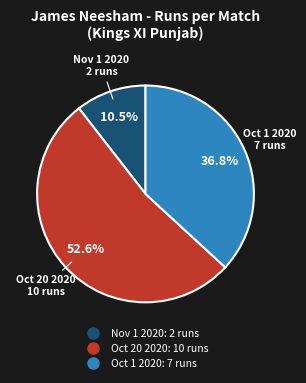

To the nearest percent, what is the combined percentage of Oct 1 2020 and Oct 20 2020?

89%